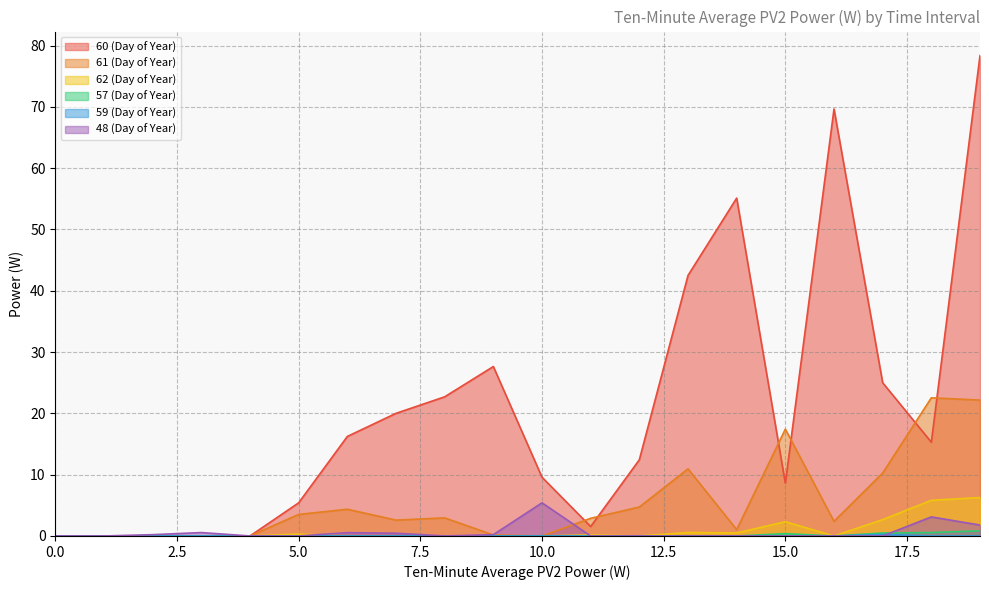

Reading left to right, transcribe all the data shown in this chart.

60 (Day of Year): 0.0	0.0	0.0	0.0	0.0	5.4	16.2	20.0	22.7	27.6	9.6	1.5	12.4	42.5	55.1	8.6	69.7	25.0	15.3	78.4
61 (Day of Year): 0.0	0.0	0.0	0.0	0.0	3.5	4.4	2.6	3.0	0.2	0.0	2.9	4.7	11.0	1.0	17.4	2.4	10.3	22.5	22.2
62 (Day of Year): 0.0	0.0	0.0	0.0	0.0	0.3	0.0	0.0	0.0	0.0	0.0	0.2	0.0	0.6	0.5	2.3	0.0	2.7	5.8	6.3
57 (Day of Year): 0.0	0.0	0.0	0.0	0.0	0.0	0.0	0.0	0.0	0.0	0.0	0.0	0.0	0.0	0.0	0.4	0.0	0.5	0.6	0.8
59 (Day of Year): 0.0	0.0	0.0	0.0	0.0	0.0	0.0	0.0	0.0	0.0	0.0	0.0	0.0	0.0	0.0	0.0	0.0	0.2	0.0	0.0
48 (Day of Year): 0.0	0.0	0.2	0.6	0.0	0.0	0.5	0.4	0.0	0.2	5.4	0.0	0.0	0.0	0.0	0.0	0.0	0.0	3.1	1.8